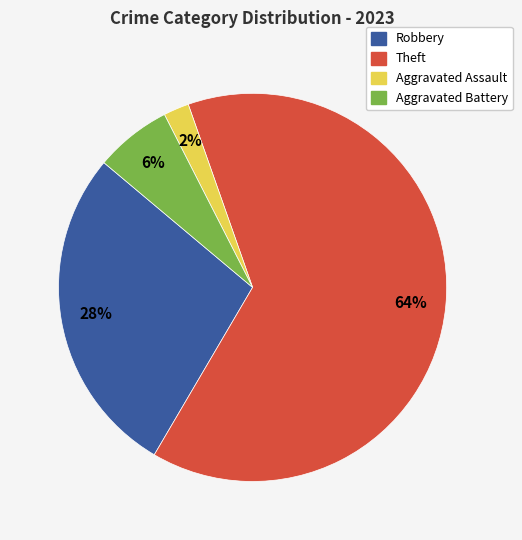

Is there any slice that represents more than half of the pie?

Yes